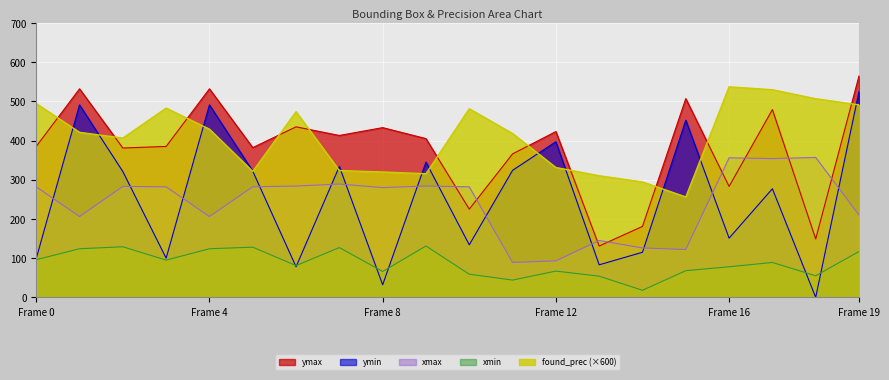

What are all the series names shown in the legend?

ymax, ymin, xmax, xmin, found_prec (×600)